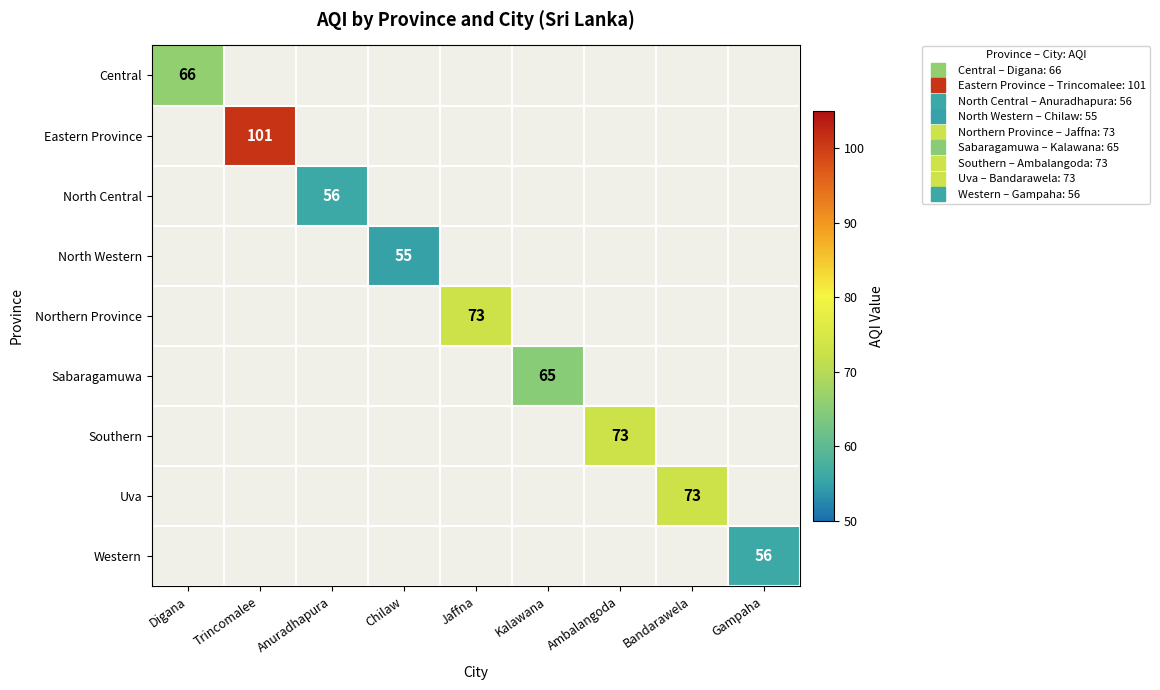

At how many categories does at least one series exceed 78?

1